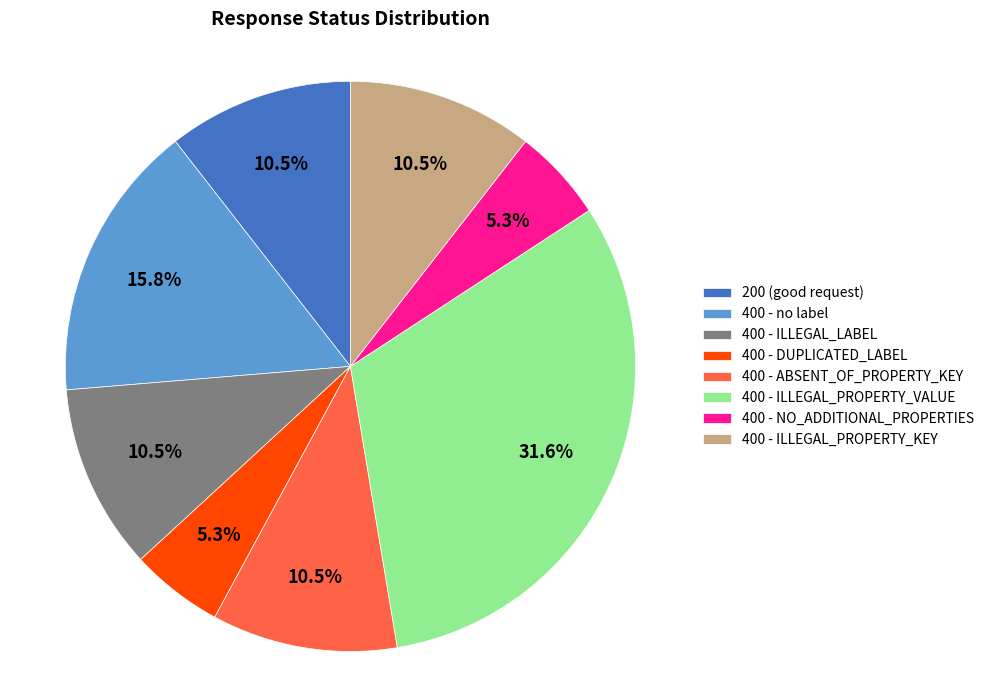

Combined, do 400 - ILLEGAL_PROPERTY_KEY and 400 - ABSENT_OF_PROPERTY_KEY account for over 50%?

No